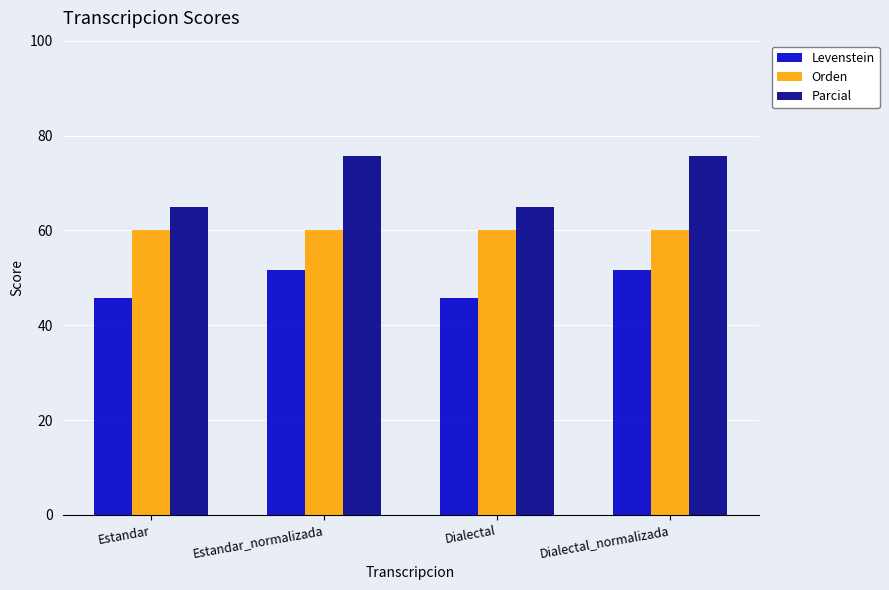

What is the spread (max minus min) of values at Estandar?

19.3